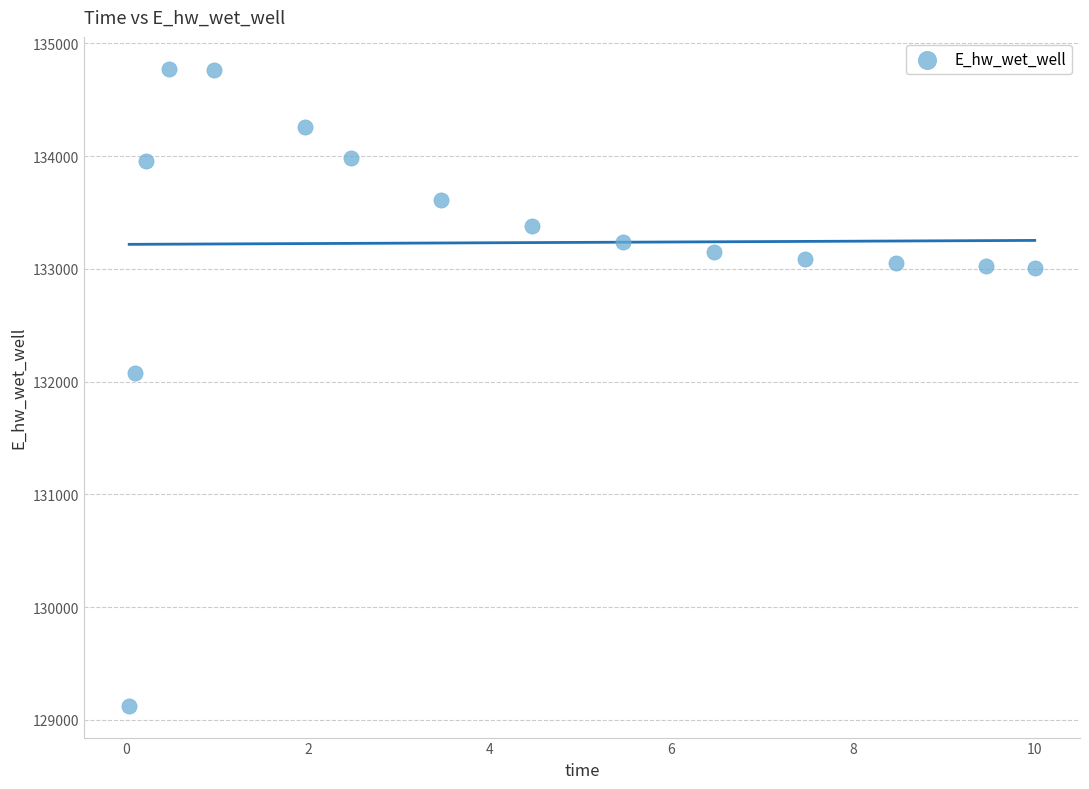

What Y value in the scatter plot is closest to 131950?

132073.4